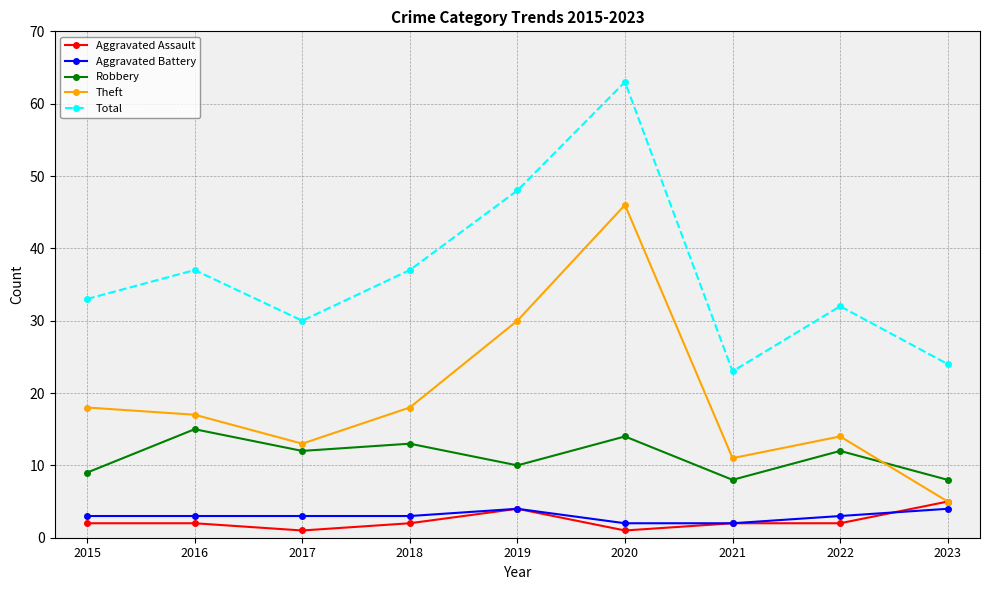

What is the value of the Total point at the 7th from the left?

23